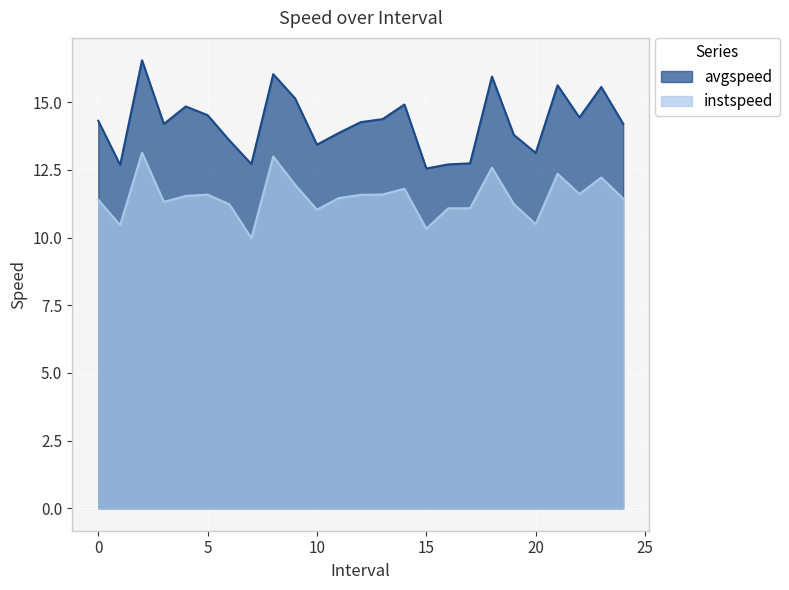

What is the difference between the maximum and second lowest values in the instspeed series?

2.8